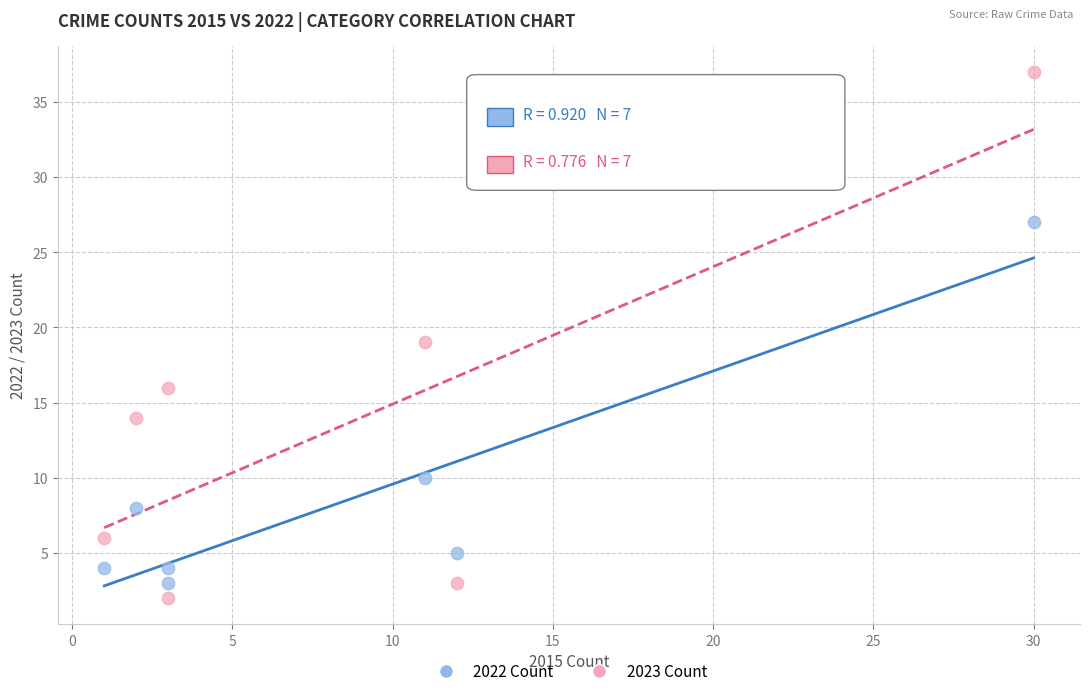

Across all data points, what is the range of Y values (max minus min)?

35